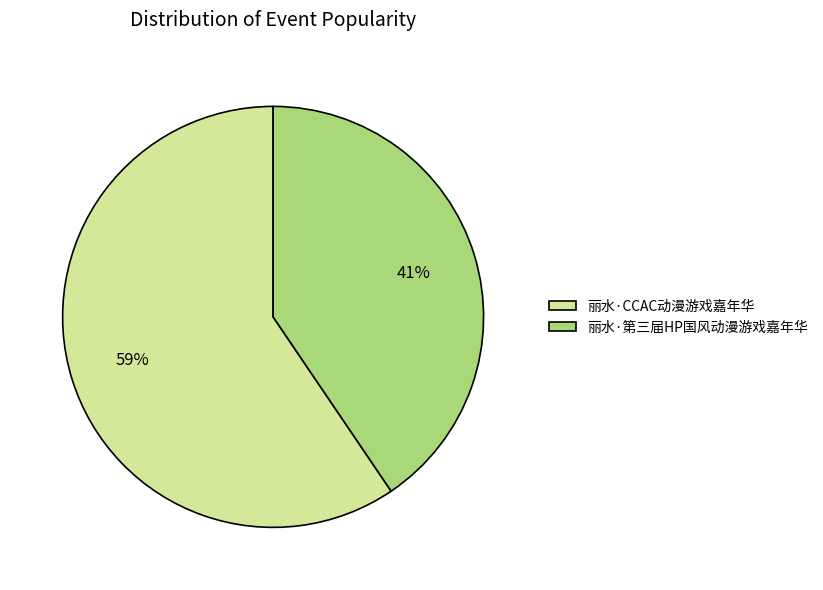

To the nearest percent, what is the combined percentage of 丽水·第三届HP国风动漫游戏嘉年华 and 丽水·CCAC动漫游戏嘉年华?

100%